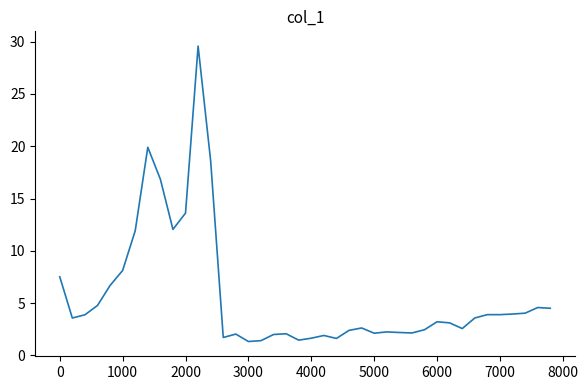

What is the difference between the maximum and minimum values?

28.2